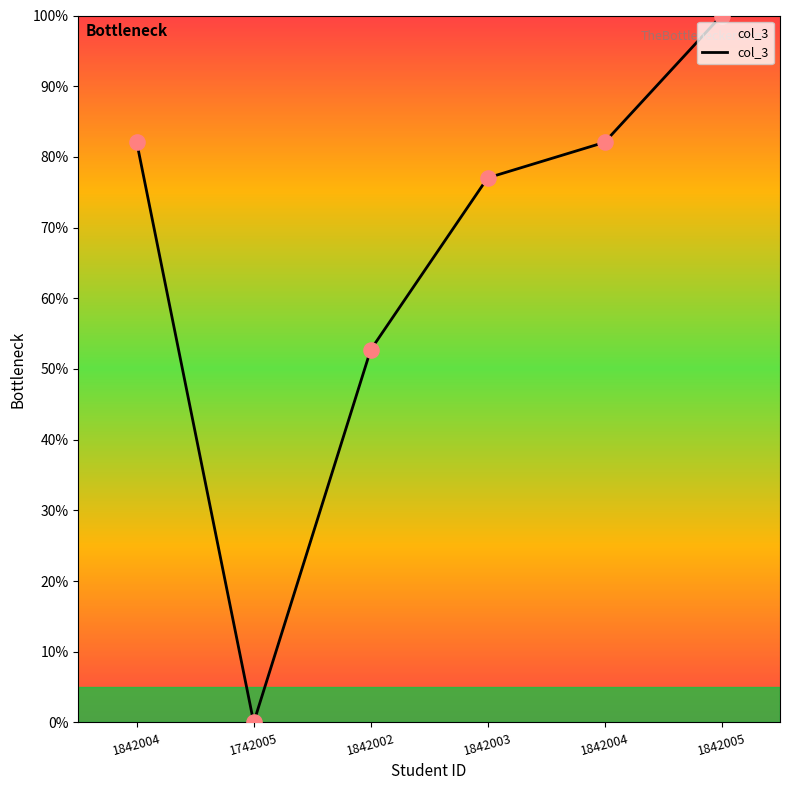

Between 1842005 and 1842003, which is larger?

1842005